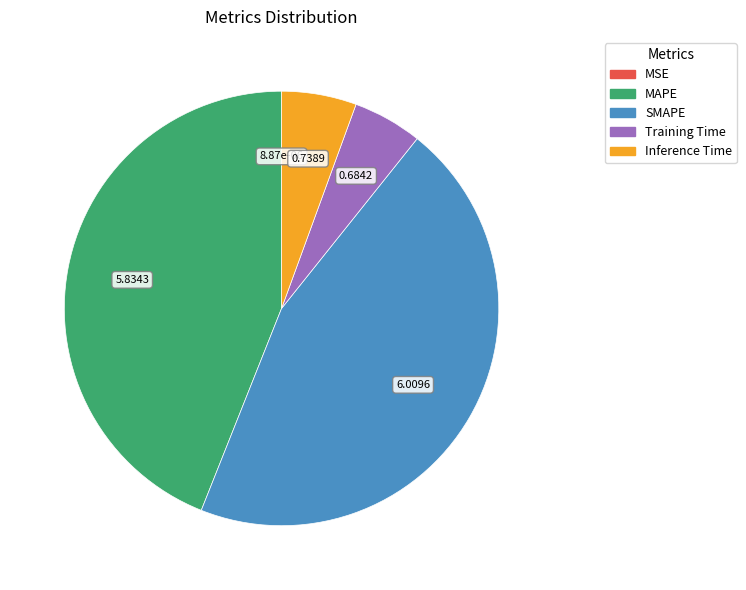

What is the largest slice in the pie chart?

SMAPE